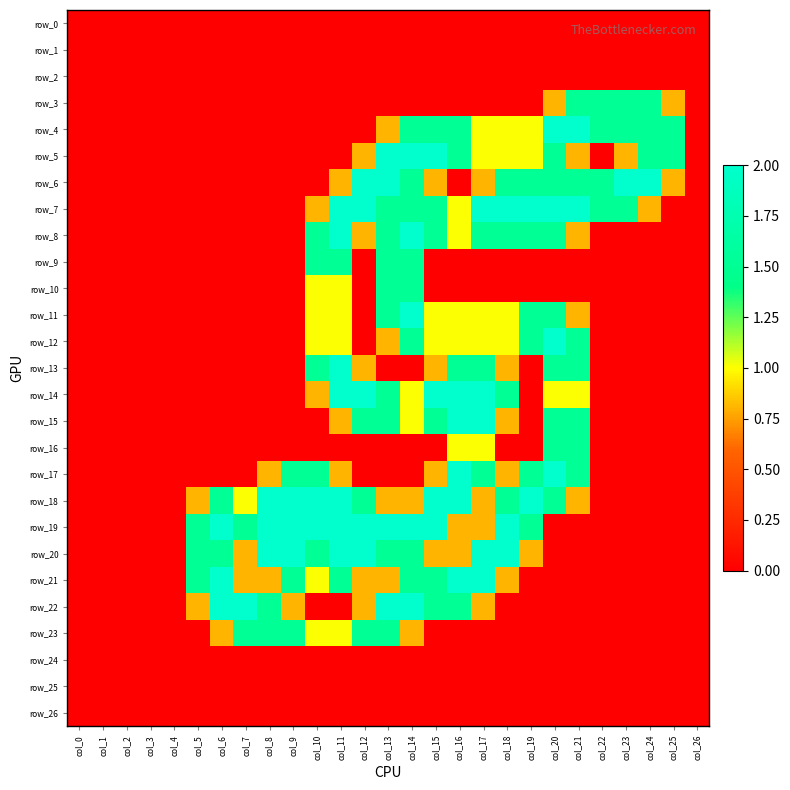

Reading right to left, transcribe all the data shown in this chart.

row_0: col_26=0.0	col_25=0.0	col_24=0.0	col_23=0.0	col_22=0.0	col_21=0.0	col_20=0.0	col_19=0.0	col_18=0.0	col_17=0.0	col_16=0.0	col_15=0.0	col_14=0.0	col_13=0.0	col_12=0.0	col_11=0.0	col_10=0.0	col_9=0.0	col_8=0.0	col_7=0.0	col_6=0.0	col_5=0.0	col_4=0.0	col_3=0.0	col_2=0.0	col_1=0.0	col_0=0.0
row_1: col_26=0.0	col_25=0.0	col_24=0.0	col_23=0.0	col_22=0.0	col_21=0.0	col_20=0.0	col_19=0.0	col_18=0.0	col_17=0.0	col_16=0.0	col_15=0.0	col_14=0.0	col_13=0.0	col_12=0.0	col_11=0.0	col_10=0.0	col_9=0.0	col_8=0.0	col_7=0.0	col_6=0.0	col_5=0.0	col_4=0.0	col_3=0.0	col_2=0.0	col_1=0.0	col_0=0.0
row_2: col_26=0.0	col_25=0.0	col_24=0.0	col_23=0.0	col_22=0.0	col_21=0.0	col_20=0.0	col_19=0.0	col_18=0.0	col_17=0.0	col_16=0.0	col_15=0.0	col_14=0.0	col_13=0.0	col_12=0.0	col_11=0.0	col_10=0.0	col_9=0.0	col_8=0.0	col_7=0.0	col_6=0.0	col_5=0.0	col_4=0.0	col_3=0.0	col_2=0.0	col_1=0.0	col_0=0.0
row_3: col_26=0.0	col_25=0.8	col_24=1.5	col_23=1.5	col_22=1.5	col_21=1.5	col_20=0.8	col_19=0.0	col_18=0.0	col_17=0.0	col_16=0.0	col_15=0.0	col_14=0.0	col_13=0.0	col_12=0.0	col_11=0.0	col_10=0.0	col_9=0.0	col_8=0.0	col_7=0.0	col_6=0.0	col_5=0.0	col_4=0.0	col_3=0.0	col_2=0.0	col_1=0.0	col_0=0.0
row_4: col_26=0.0	col_25=1.5	col_24=1.5	col_23=1.5	col_22=1.5	col_21=2.0	col_20=2.0	col_19=1.0	col_18=1.0	col_17=1.0	col_16=1.5	col_15=1.5	col_14=1.5	col_13=0.8	col_12=0.0	col_11=0.0	col_10=0.0	col_9=0.0	col_8=0.0	col_7=0.0	col_6=0.0	col_5=0.0	col_4=0.0	col_3=0.0	col_2=0.0	col_1=0.0	col_0=0.0
row_5: col_26=0.0	col_25=1.5	col_24=1.5	col_23=0.8	col_22=0.0	col_21=0.8	col_20=1.5	col_19=1.0	col_18=1.0	col_17=1.0	col_16=1.5	col_15=2.0	col_14=2.0	col_13=2.0	col_12=0.8	col_11=0.0	col_10=0.0	col_9=0.0	col_8=0.0	col_7=0.0	col_6=0.0	col_5=0.0	col_4=0.0	col_3=0.0	col_2=0.0	col_1=0.0	col_0=0.0
row_6: col_26=0.0	col_25=0.8	col_24=2.0	col_23=2.0	col_22=1.5	col_21=1.5	col_20=1.5	col_19=1.5	col_18=1.5	col_17=0.8	col_16=0.0	col_15=0.8	col_14=1.5	col_13=2.0	col_12=2.0	col_11=0.8	col_10=0.0	col_9=0.0	col_8=0.0	col_7=0.0	col_6=0.0	col_5=0.0	col_4=0.0	col_3=0.0	col_2=0.0	col_1=0.0	col_0=0.0
row_7: col_26=0.0	col_25=0.0	col_24=0.8	col_23=1.5	col_22=1.5	col_21=2.0	col_20=2.0	col_19=2.0	col_18=2.0	col_17=2.0	col_16=1.0	col_15=1.5	col_14=1.5	col_13=1.5	col_12=2.0	col_11=2.0	col_10=0.8	col_9=0.0	col_8=0.0	col_7=0.0	col_6=0.0	col_5=0.0	col_4=0.0	col_3=0.0	col_2=0.0	col_1=0.0	col_0=0.0
row_8: col_26=0.0	col_25=0.0	col_24=0.0	col_23=0.0	col_22=0.0	col_21=0.8	col_20=1.5	col_19=1.5	col_18=1.5	col_17=1.5	col_16=1.0	col_15=1.5	col_14=2.0	col_13=1.5	col_12=0.8	col_11=2.0	col_10=1.5	col_9=0.0	col_8=0.0	col_7=0.0	col_6=0.0	col_5=0.0	col_4=0.0	col_3=0.0	col_2=0.0	col_1=0.0	col_0=0.0
row_9: col_26=0.0	col_25=0.0	col_24=0.0	col_23=0.0	col_22=0.0	col_21=0.0	col_20=0.0	col_19=0.0	col_18=0.0	col_17=0.0	col_16=0.0	col_15=0.0	col_14=1.5	col_13=1.5	col_12=0.0	col_11=1.5	col_10=1.5	col_9=0.0	col_8=0.0	col_7=0.0	col_6=0.0	col_5=0.0	col_4=0.0	col_3=0.0	col_2=0.0	col_1=0.0	col_0=0.0
row_10: col_26=0.0	col_25=0.0	col_24=0.0	col_23=0.0	col_22=0.0	col_21=0.0	col_20=0.0	col_19=0.0	col_18=0.0	col_17=0.0	col_16=0.0	col_15=0.0	col_14=1.5	col_13=1.5	col_12=0.0	col_11=1.0	col_10=1.0	col_9=0.0	col_8=0.0	col_7=0.0	col_6=0.0	col_5=0.0	col_4=0.0	col_3=0.0	col_2=0.0	col_1=0.0	col_0=0.0
row_11: col_26=0.0	col_25=0.0	col_24=0.0	col_23=0.0	col_22=0.0	col_21=0.8	col_20=1.5	col_19=1.5	col_18=1.0	col_17=1.0	col_16=1.0	col_15=1.0	col_14=2.0	col_13=1.5	col_12=0.0	col_11=1.0	col_10=1.0	col_9=0.0	col_8=0.0	col_7=0.0	col_6=0.0	col_5=0.0	col_4=0.0	col_3=0.0	col_2=0.0	col_1=0.0	col_0=0.0
row_12: col_26=0.0	col_25=0.0	col_24=0.0	col_23=0.0	col_22=0.0	col_21=1.5	col_20=2.0	col_19=1.5	col_18=1.0	col_17=1.0	col_16=1.0	col_15=1.0	col_14=1.5	col_13=0.8	col_12=0.0	col_11=1.0	col_10=1.0	col_9=0.0	col_8=0.0	col_7=0.0	col_6=0.0	col_5=0.0	col_4=0.0	col_3=0.0	col_2=0.0	col_1=0.0	col_0=0.0
row_13: col_26=0.0	col_25=0.0	col_24=0.0	col_23=0.0	col_22=0.0	col_21=1.5	col_20=1.5	col_19=0.0	col_18=0.8	col_17=1.5	col_16=1.5	col_15=0.8	col_14=0.0	col_13=0.0	col_12=0.8	col_11=2.0	col_10=1.5	col_9=0.0	col_8=0.0	col_7=0.0	col_6=0.0	col_5=0.0	col_4=0.0	col_3=0.0	col_2=0.0	col_1=0.0	col_0=0.0
row_14: col_26=0.0	col_25=0.0	col_24=0.0	col_23=0.0	col_22=0.0	col_21=1.0	col_20=1.0	col_19=0.0	col_18=1.5	col_17=2.0	col_16=2.0	col_15=2.0	col_14=1.0	col_13=1.5	col_12=2.0	col_11=2.0	col_10=0.8	col_9=0.0	col_8=0.0	col_7=0.0	col_6=0.0	col_5=0.0	col_4=0.0	col_3=0.0	col_2=0.0	col_1=0.0	col_0=0.0
row_15: col_26=0.0	col_25=0.0	col_24=0.0	col_23=0.0	col_22=0.0	col_21=1.5	col_20=1.5	col_19=0.0	col_18=0.8	col_17=2.0	col_16=2.0	col_15=1.5	col_14=1.0	col_13=1.5	col_12=1.5	col_11=0.8	col_10=0.0	col_9=0.0	col_8=0.0	col_7=0.0	col_6=0.0	col_5=0.0	col_4=0.0	col_3=0.0	col_2=0.0	col_1=0.0	col_0=0.0
row_16: col_26=0.0	col_25=0.0	col_24=0.0	col_23=0.0	col_22=0.0	col_21=1.5	col_20=1.5	col_19=0.0	col_18=0.0	col_17=1.0	col_16=1.0	col_15=0.0	col_14=0.0	col_13=0.0	col_12=0.0	col_11=0.0	col_10=0.0	col_9=0.0	col_8=0.0	col_7=0.0	col_6=0.0	col_5=0.0	col_4=0.0	col_3=0.0	col_2=0.0	col_1=0.0	col_0=0.0
row_17: col_26=0.0	col_25=0.0	col_24=0.0	col_23=0.0	col_22=0.0	col_21=1.5	col_20=2.0	col_19=1.5	col_18=0.8	col_17=1.5	col_16=2.0	col_15=0.8	col_14=0.0	col_13=0.0	col_12=0.0	col_11=0.8	col_10=1.5	col_9=1.5	col_8=0.8	col_7=0.0	col_6=0.0	col_5=0.0	col_4=0.0	col_3=0.0	col_2=0.0	col_1=0.0	col_0=0.0
row_18: col_26=0.0	col_25=0.0	col_24=0.0	col_23=0.0	col_22=0.0	col_21=0.8	col_20=1.5	col_19=2.0	col_18=1.5	col_17=0.8	col_16=2.0	col_15=2.0	col_14=0.8	col_13=0.8	col_12=1.5	col_11=2.0	col_10=2.0	col_9=2.0	col_8=2.0	col_7=1.0	col_6=1.5	col_5=0.8	col_4=0.0	col_3=0.0	col_2=0.0	col_1=0.0	col_0=0.0
row_19: col_26=0.0	col_25=0.0	col_24=0.0	col_23=0.0	col_22=0.0	col_21=0.0	col_20=0.0	col_19=1.5	col_18=2.0	col_17=0.8	col_16=0.8	col_15=2.0	col_14=2.0	col_13=2.0	col_12=2.0	col_11=2.0	col_10=2.0	col_9=2.0	col_8=2.0	col_7=1.5	col_6=2.0	col_5=1.5	col_4=0.0	col_3=0.0	col_2=0.0	col_1=0.0	col_0=0.0
row_20: col_26=0.0	col_25=0.0	col_24=0.0	col_23=0.0	col_22=0.0	col_21=0.0	col_20=0.0	col_19=0.8	col_18=2.0	col_17=2.0	col_16=0.8	col_15=0.8	col_14=1.5	col_13=1.5	col_12=2.0	col_11=2.0	col_10=1.5	col_9=2.0	col_8=2.0	col_7=0.8	col_6=1.5	col_5=1.5	col_4=0.0	col_3=0.0	col_2=0.0	col_1=0.0	col_0=0.0
row_21: col_26=0.0	col_25=0.0	col_24=0.0	col_23=0.0	col_22=0.0	col_21=0.0	col_20=0.0	col_19=0.0	col_18=0.8	col_17=2.0	col_16=2.0	col_15=1.5	col_14=1.5	col_13=0.8	col_12=0.8	col_11=1.5	col_10=1.0	col_9=1.5	col_8=0.8	col_7=0.8	col_6=2.0	col_5=1.5	col_4=0.0	col_3=0.0	col_2=0.0	col_1=0.0	col_0=0.0
row_22: col_26=0.0	col_25=0.0	col_24=0.0	col_23=0.0	col_22=0.0	col_21=0.0	col_20=0.0	col_19=0.0	col_18=0.0	col_17=0.8	col_16=1.5	col_15=1.5	col_14=2.0	col_13=2.0	col_12=0.8	col_11=0.0	col_10=0.0	col_9=0.8	col_8=1.5	col_7=2.0	col_6=2.0	col_5=0.8	col_4=0.0	col_3=0.0	col_2=0.0	col_1=0.0	col_0=0.0
row_23: col_26=0.0	col_25=0.0	col_24=0.0	col_23=0.0	col_22=0.0	col_21=0.0	col_20=0.0	col_19=0.0	col_18=0.0	col_17=0.0	col_16=0.0	col_15=0.0	col_14=0.8	col_13=1.5	col_12=1.5	col_11=1.0	col_10=1.0	col_9=1.5	col_8=1.5	col_7=1.5	col_6=0.8	col_5=0.0	col_4=0.0	col_3=0.0	col_2=0.0	col_1=0.0	col_0=0.0
row_24: col_26=0.0	col_25=0.0	col_24=0.0	col_23=0.0	col_22=0.0	col_21=0.0	col_20=0.0	col_19=0.0	col_18=0.0	col_17=0.0	col_16=0.0	col_15=0.0	col_14=0.0	col_13=0.0	col_12=0.0	col_11=0.0	col_10=0.0	col_9=0.0	col_8=0.0	col_7=0.0	col_6=0.0	col_5=0.0	col_4=0.0	col_3=0.0	col_2=0.0	col_1=0.0	col_0=0.0
row_25: col_26=0.0	col_25=0.0	col_24=0.0	col_23=0.0	col_22=0.0	col_21=0.0	col_20=0.0	col_19=0.0	col_18=0.0	col_17=0.0	col_16=0.0	col_15=0.0	col_14=0.0	col_13=0.0	col_12=0.0	col_11=0.0	col_10=0.0	col_9=0.0	col_8=0.0	col_7=0.0	col_6=0.0	col_5=0.0	col_4=0.0	col_3=0.0	col_2=0.0	col_1=0.0	col_0=0.0
row_26: col_26=0.0	col_25=0.0	col_24=0.0	col_23=0.0	col_22=0.0	col_21=0.0	col_20=0.0	col_19=0.0	col_18=0.0	col_17=0.0	col_16=0.0	col_15=0.0	col_14=0.0	col_13=0.0	col_12=0.0	col_11=0.0	col_10=0.0	col_9=0.0	col_8=0.0	col_7=0.0	col_6=0.0	col_5=0.0	col_4=0.0	col_3=0.0	col_2=0.0	col_1=0.0	col_0=0.0